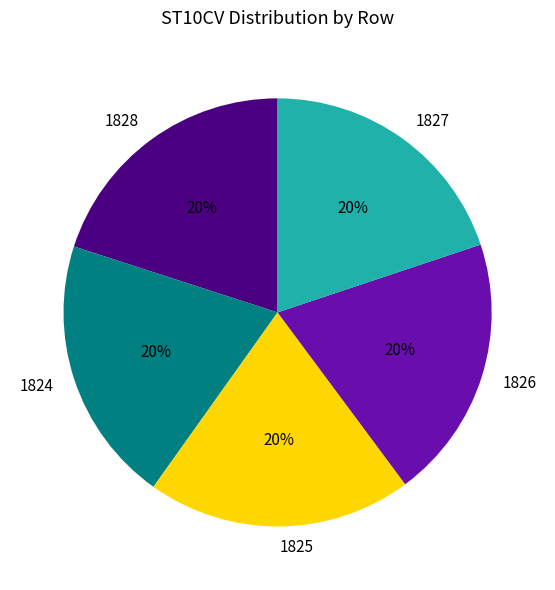

To the nearest percent, what is the combined percentage of 1828 and 1827?

40%